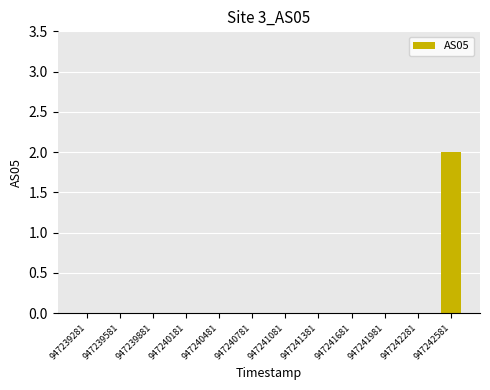

What is the maximum value shown in the chart?

2